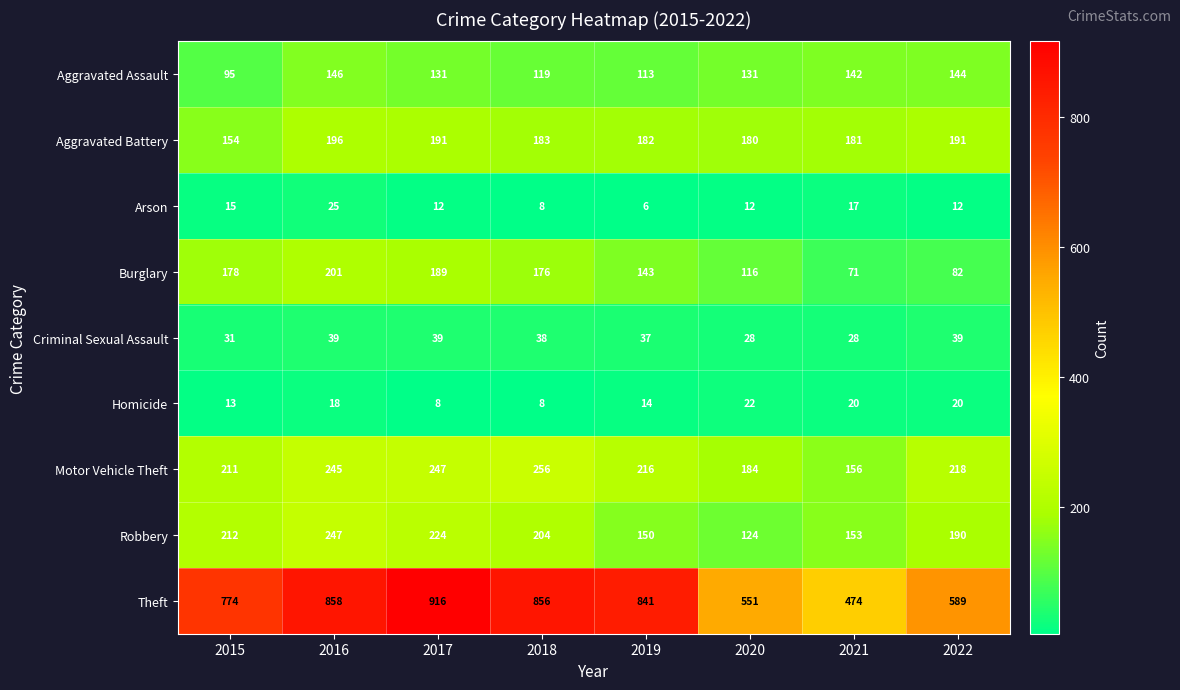

How many data points does each series have?

8